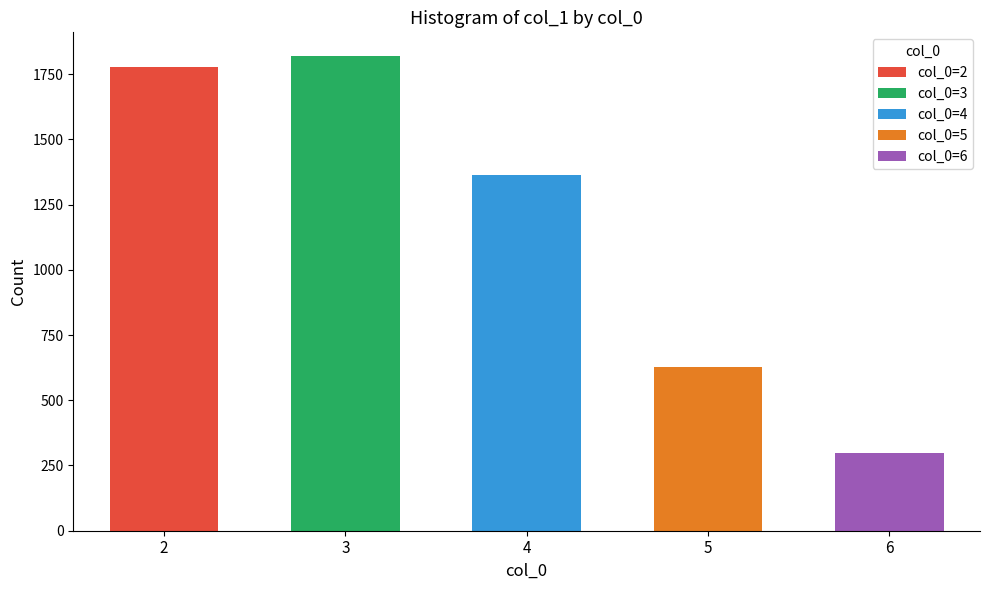

What is the maximum value shown in the chart?

1819